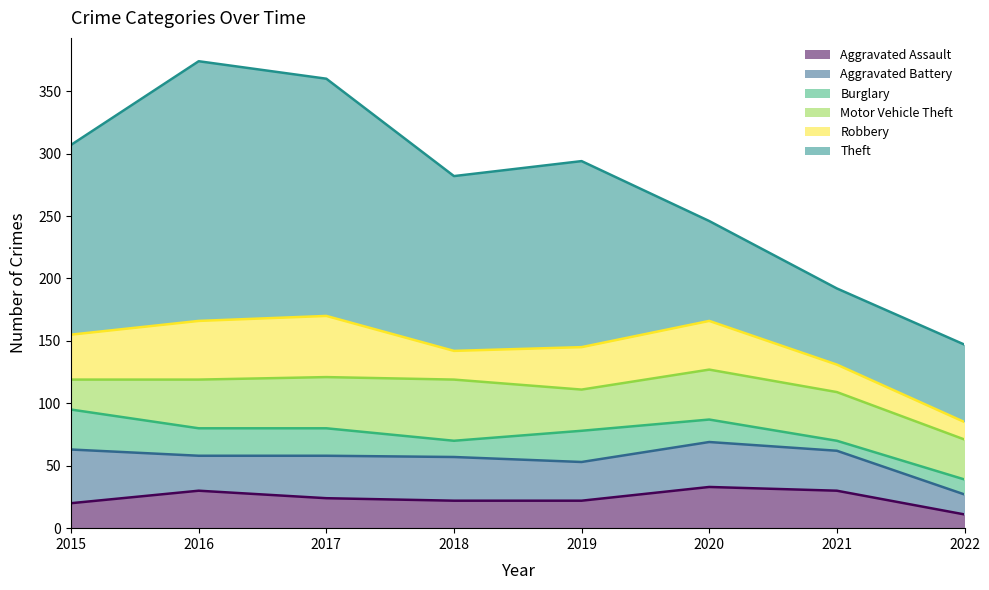

Does the chart have visible grid lines?

No